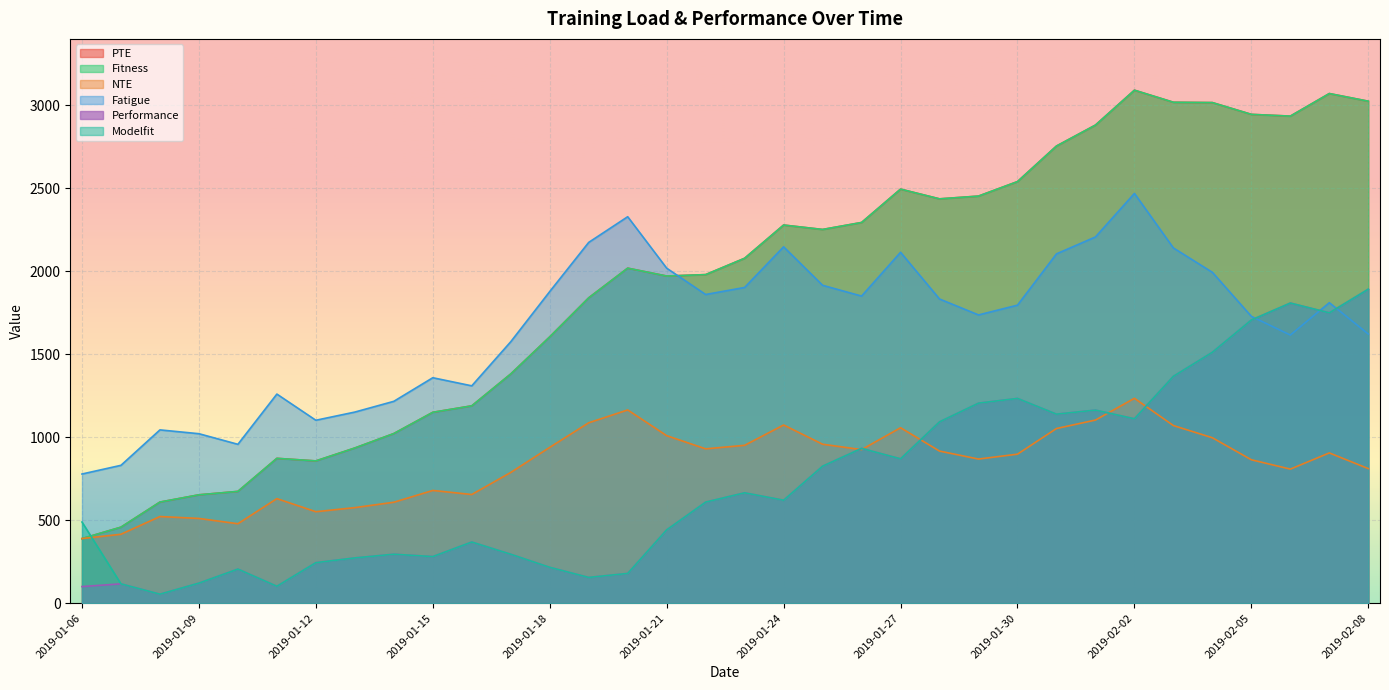

What is the label of the 31st point from the right?

2019-01-09